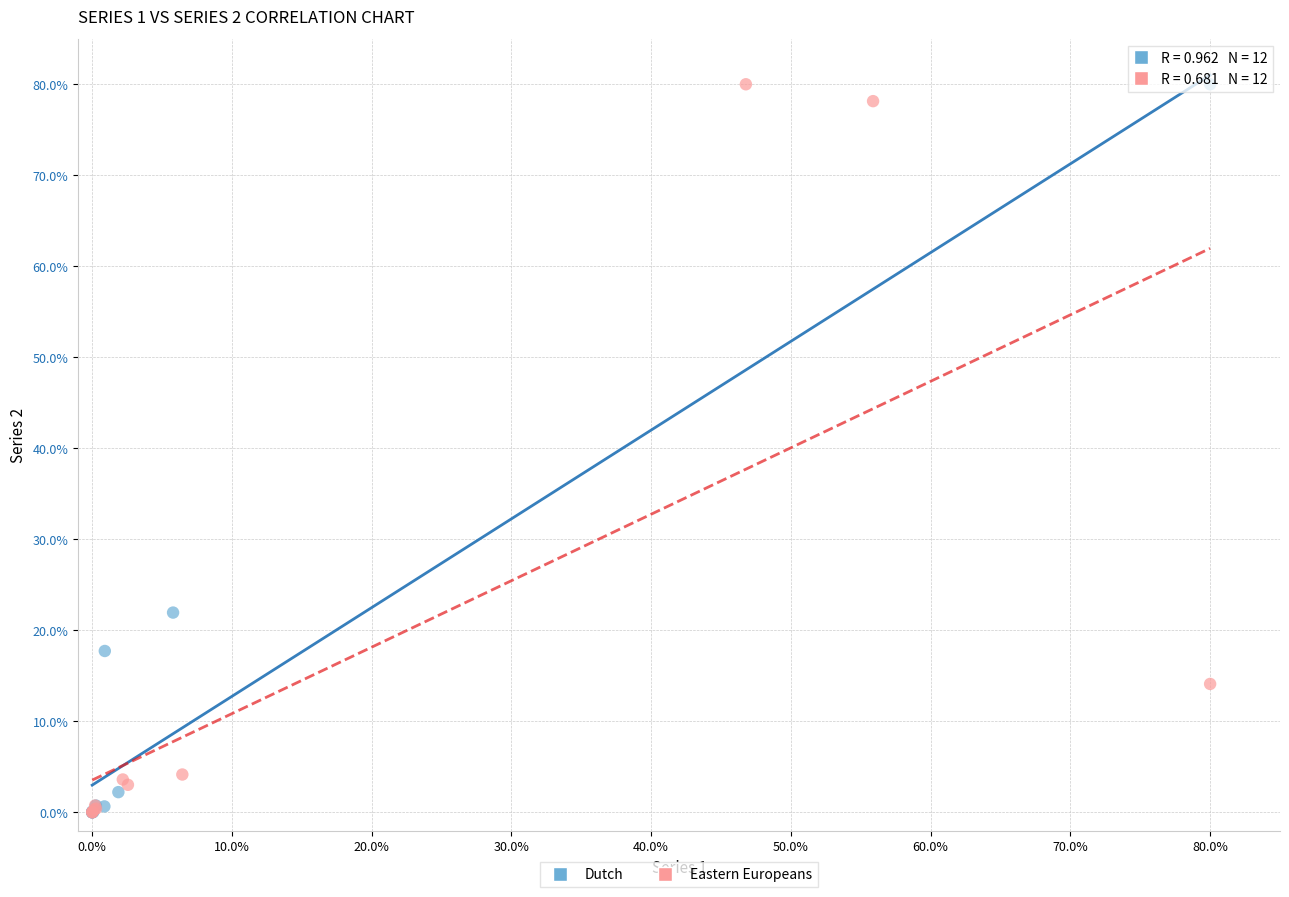

What are all the series names shown in the legend?

Dutch, Eastern Europeans